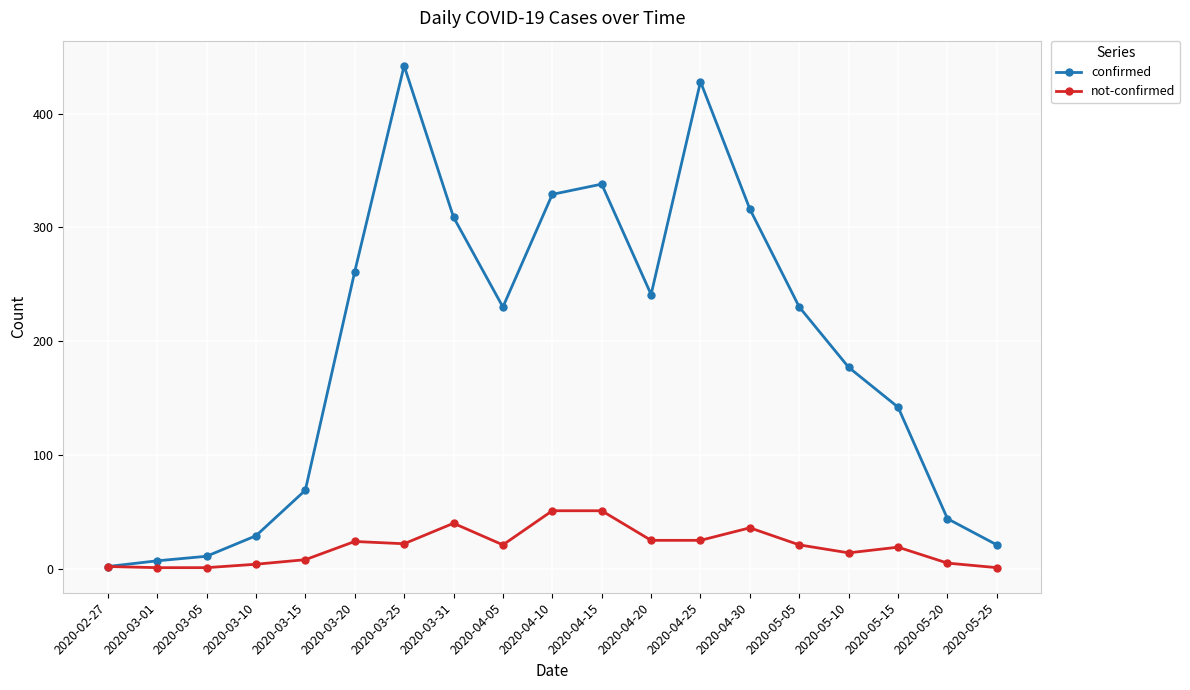

The value of not-confirmed at 2020-04-25 is 25. True or false?

True